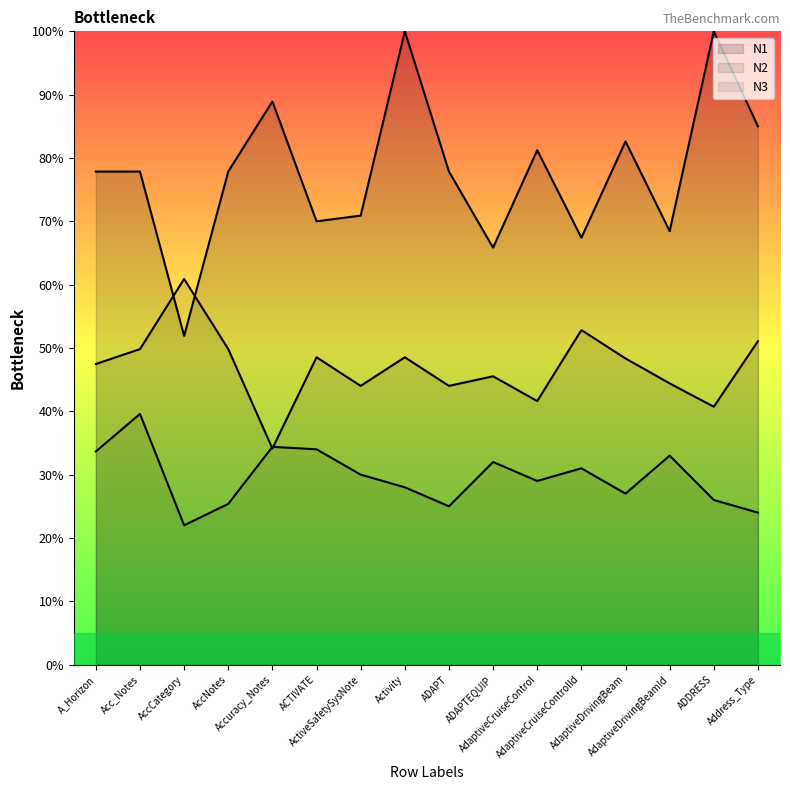

How many lines are shown in the chart?

3